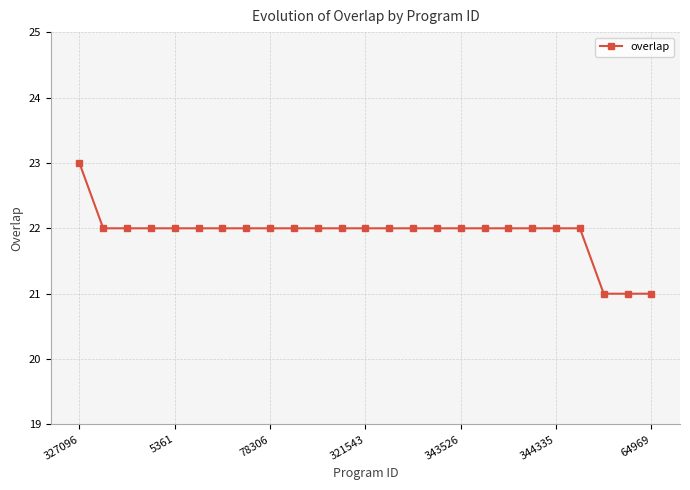

What is the smallest value displayed?

21